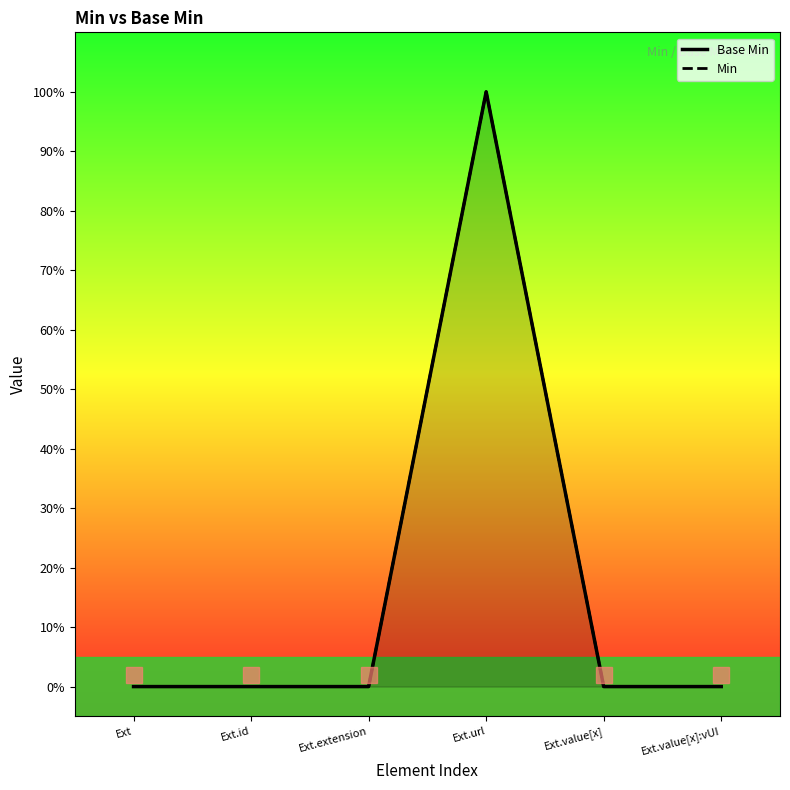

True or false: Min and Base Min intersect in this chart.

False